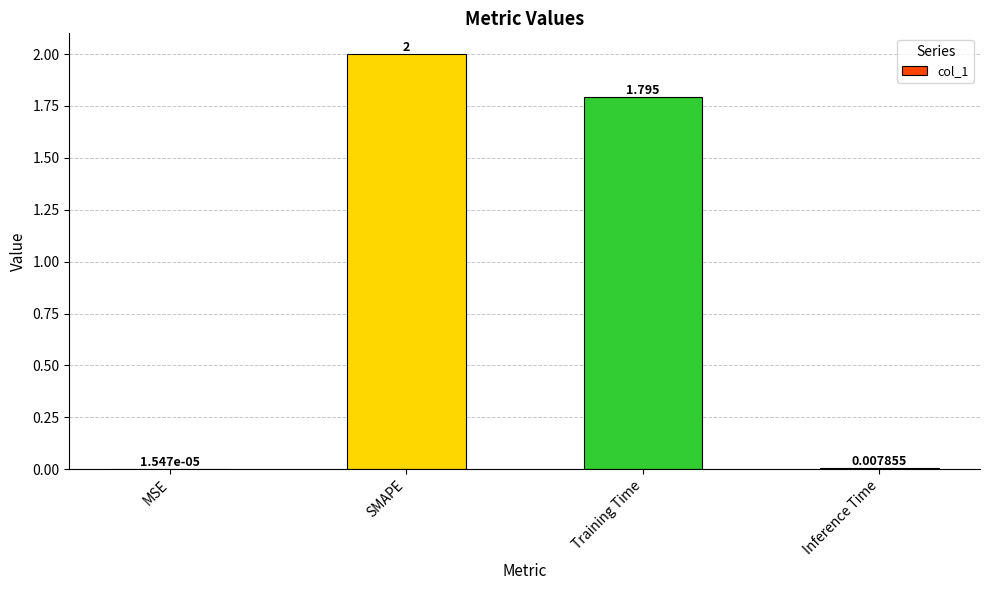

Is it true that the value at SMAPE is 2.6?

False